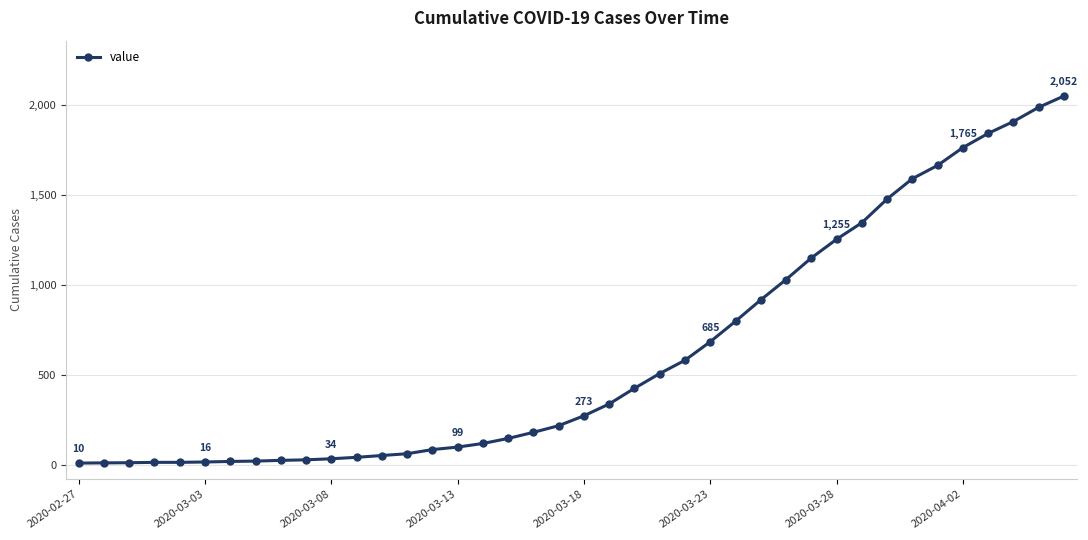

What is the difference between the second highest and second lowest values?

1978